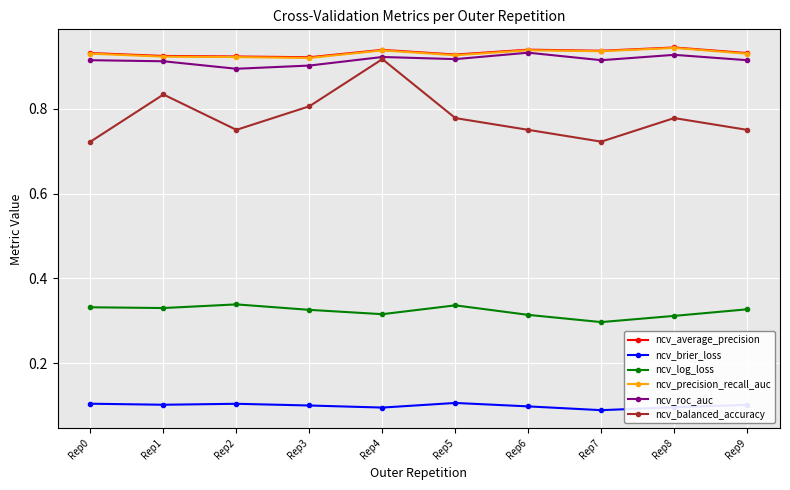

What is the total value across all series at Rep0?

3.9